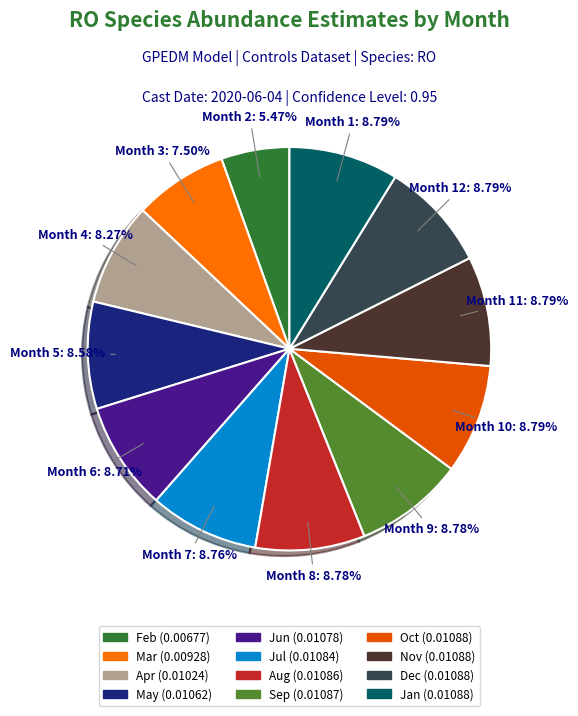

Count the number of slices in the pie.

12